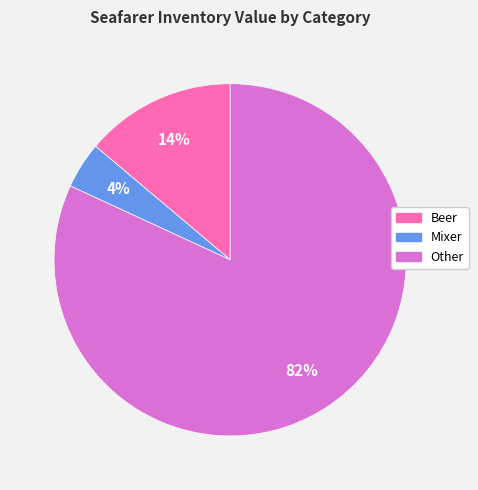

What is the ratio of the value at Mixer to the value at Beer?

0.3